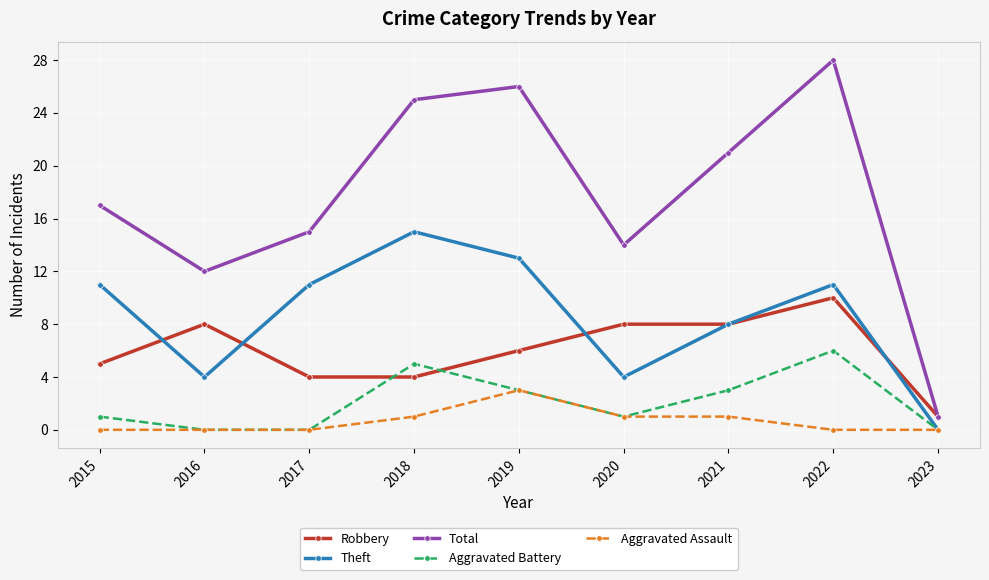

Reading left to right, extract all data points from this chart.

Robbery: 5	8	4	4	6	8	8	10	1
Theft: 11	4	11	15	13	4	8	11	0
Total: 17	12	15	25	26	14	21	28	1
Aggravated Battery: 1	0	0	5	3	1	3	6	0
Aggravated Assault: 0	0	0	1	3	1	1	0	0